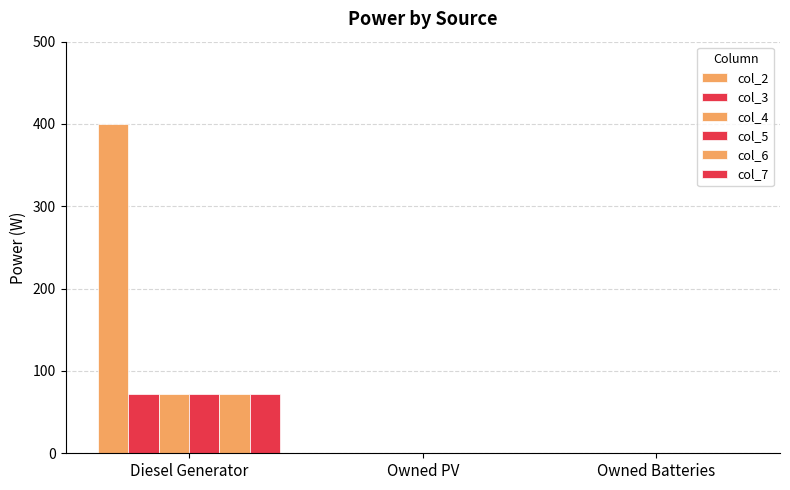

True or false: col_2 has a value of 254 at Owned PV.

False